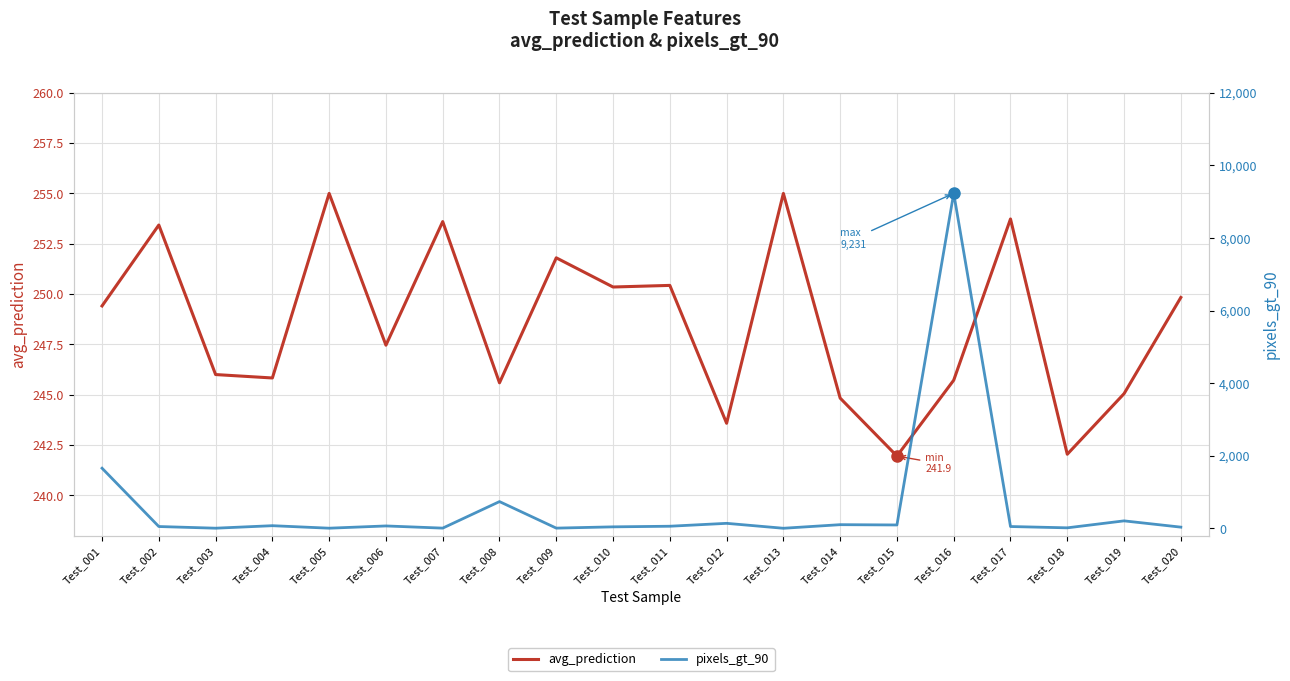

Which has a higher value, Test_012 or Test_005?

Test_005